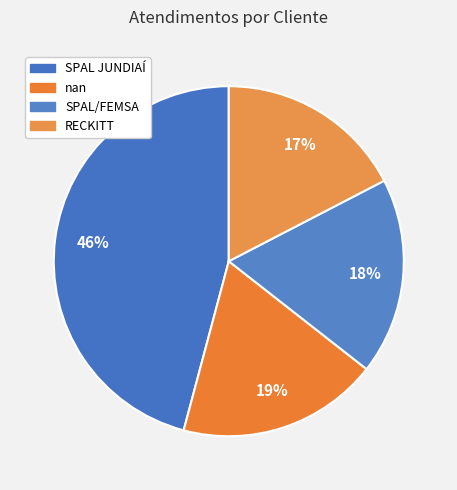

How many segments does this pie chart have?

4